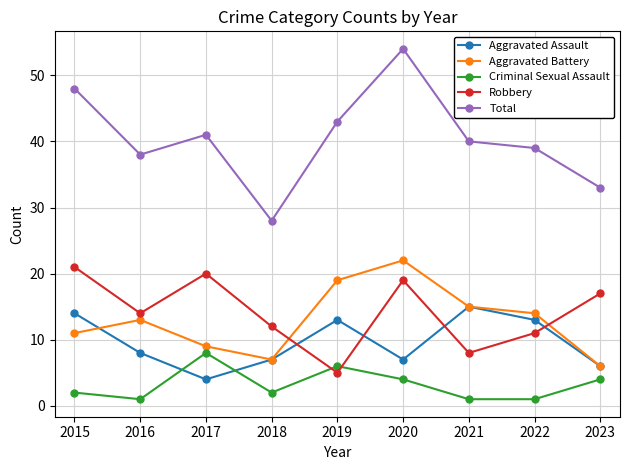

Is the value of Aggravated Assault at 2017 greater than the value of Aggravated Battery at 2018?

No